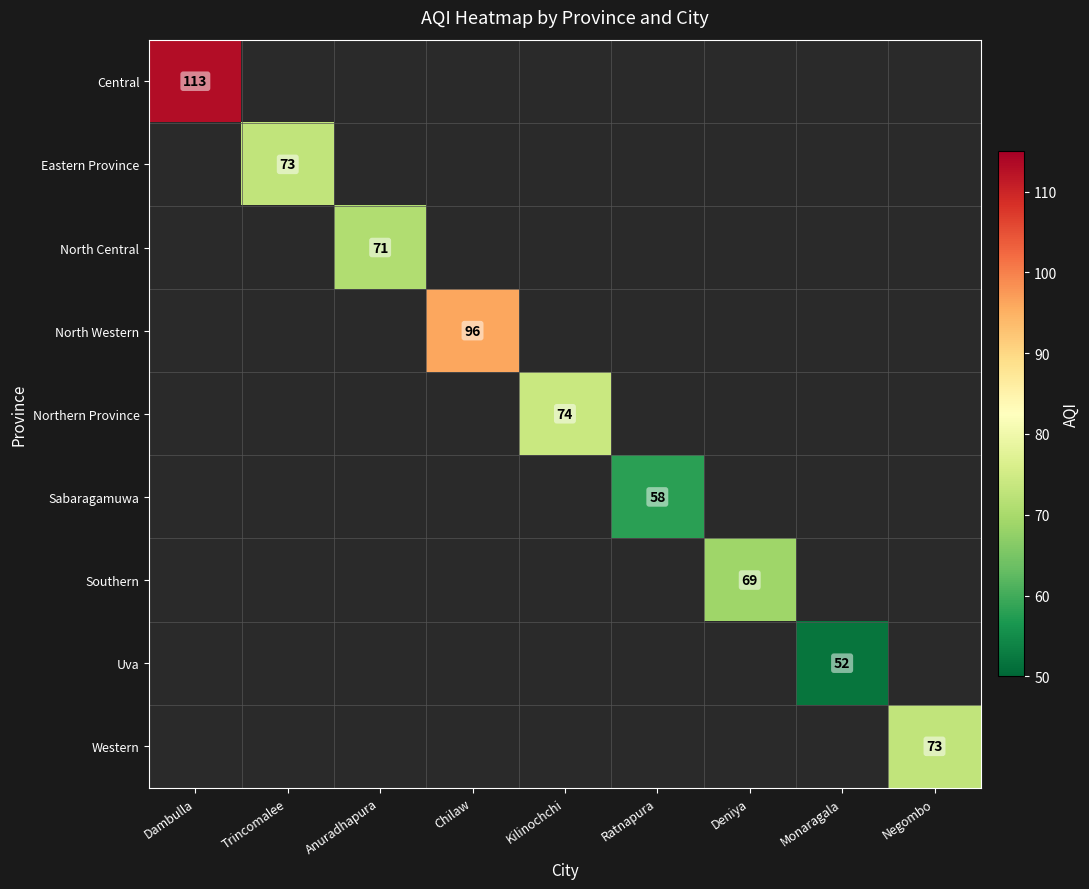

Is the value of Sabaragamuwa at Chilaw greater than the value of Central at Ratnapura?

No